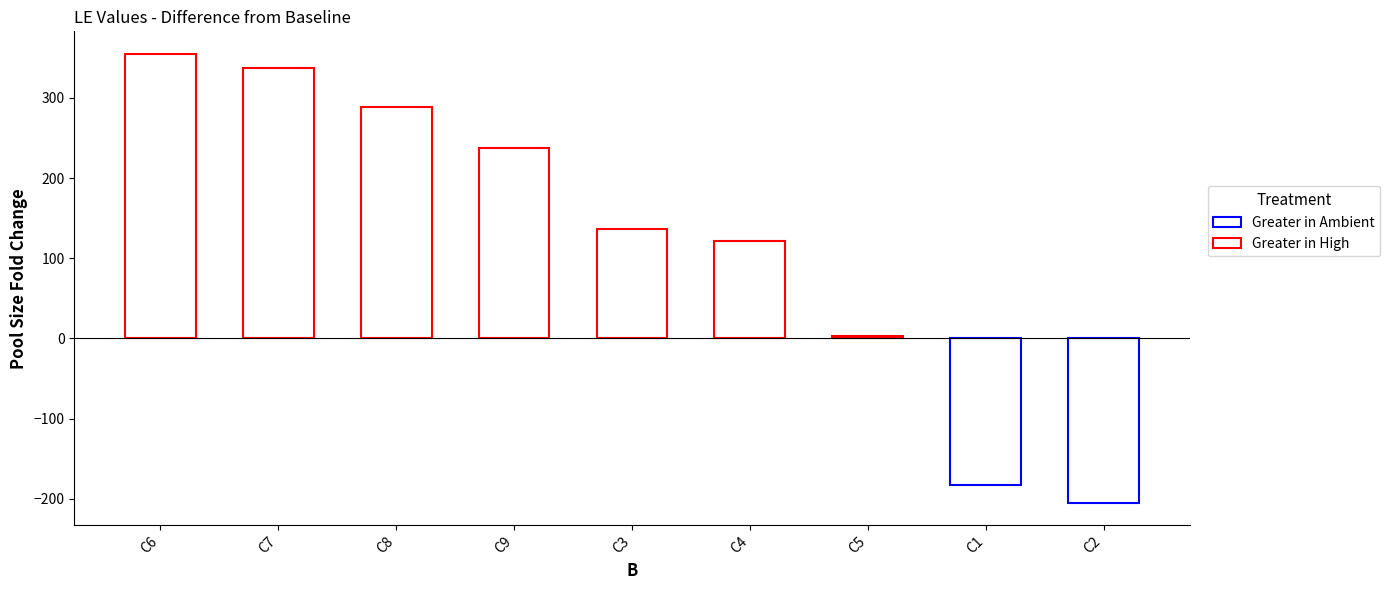

List the labels in order of value, largest first.

C6, C7, C8, C9, C3, C4, C5, C1, C2